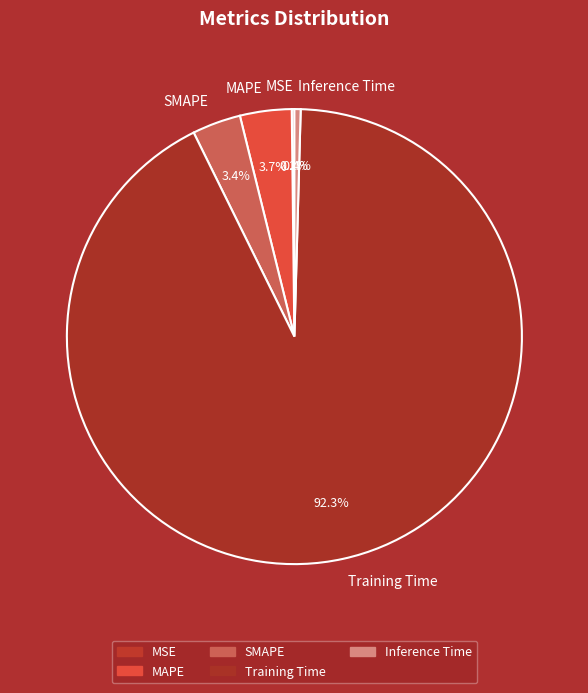

To the nearest percent, what is the combined percentage of SMAPE and MAPE?

7%